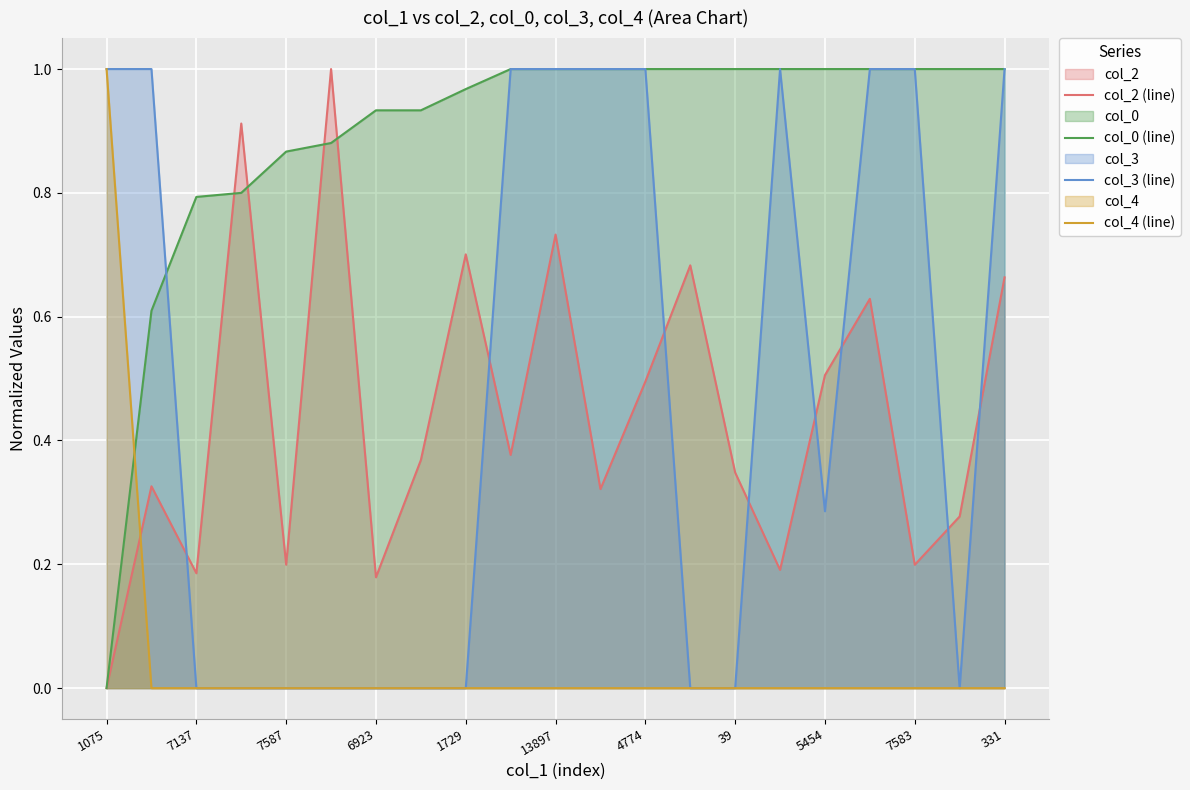

At which label does col_2 (line) reach its minimum?

1075